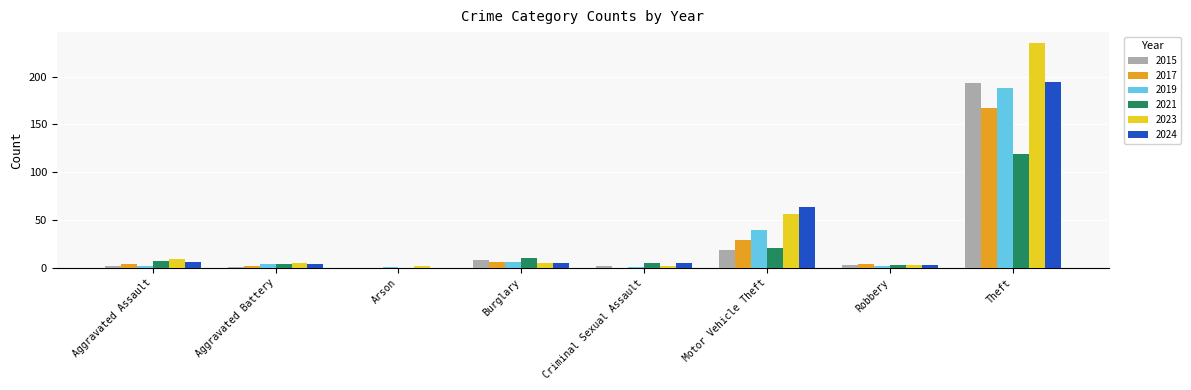

At which category is the sum across all series the highest?

Theft